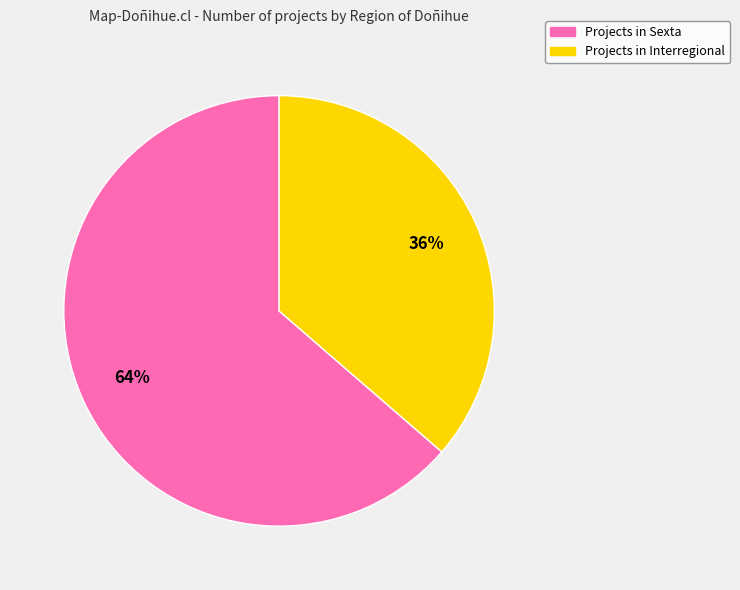

To the nearest percent, what is the average slice percentage?

50%